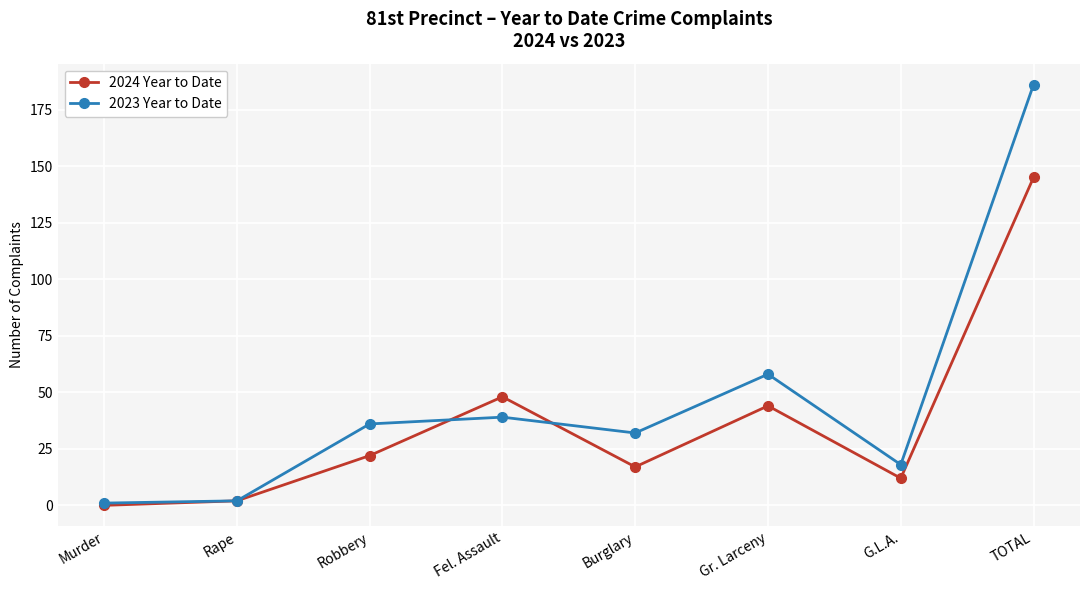

Is it true that 2023 Year to Date equals 18 at G.L.A.?

True